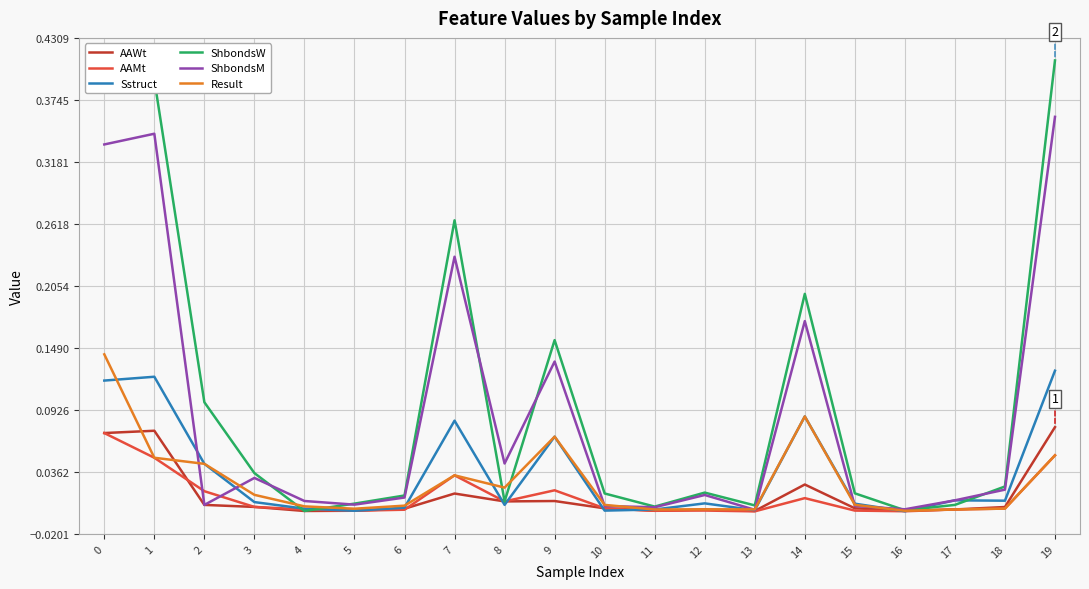

The Result series shows 0.0 at 1. True or false?

True